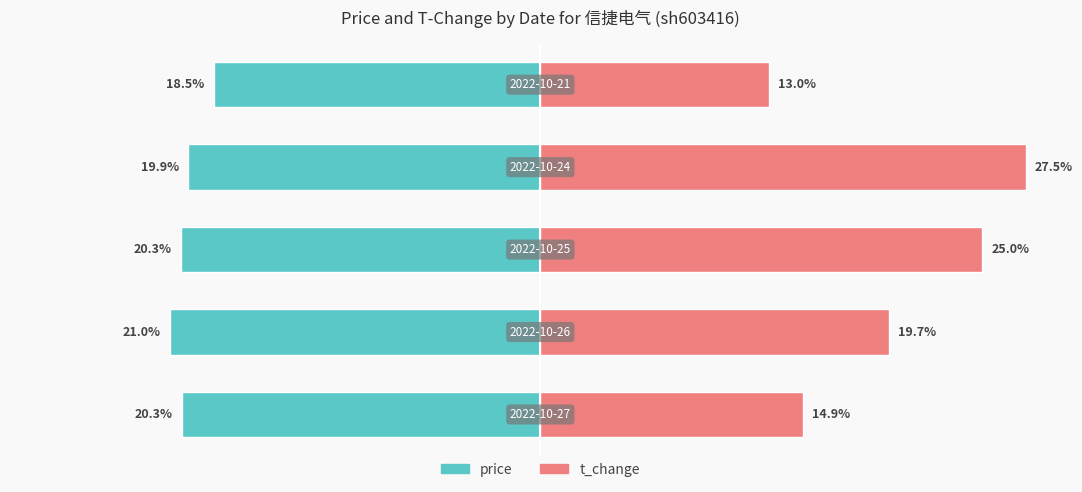

What is the total value across all series at 2?

4.7